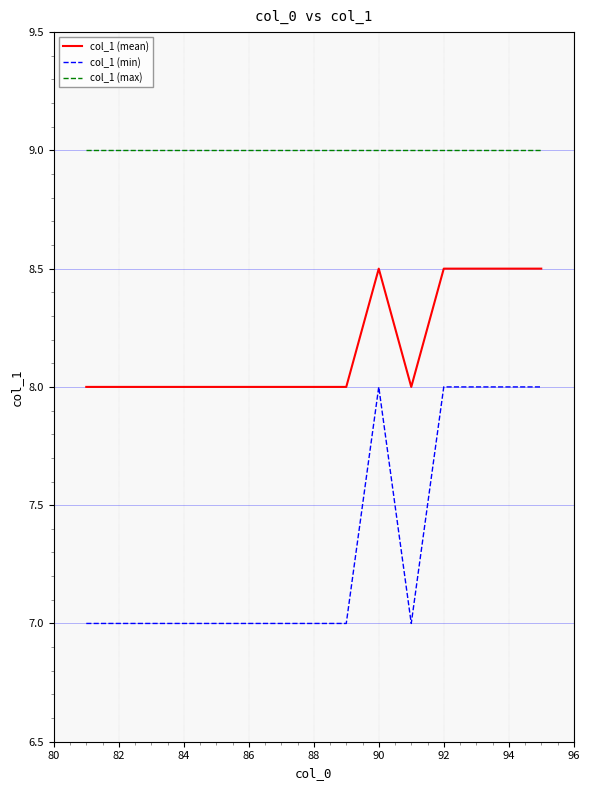

What is the difference between the maximum and minimum values in the col_1 (min) series?

1.0